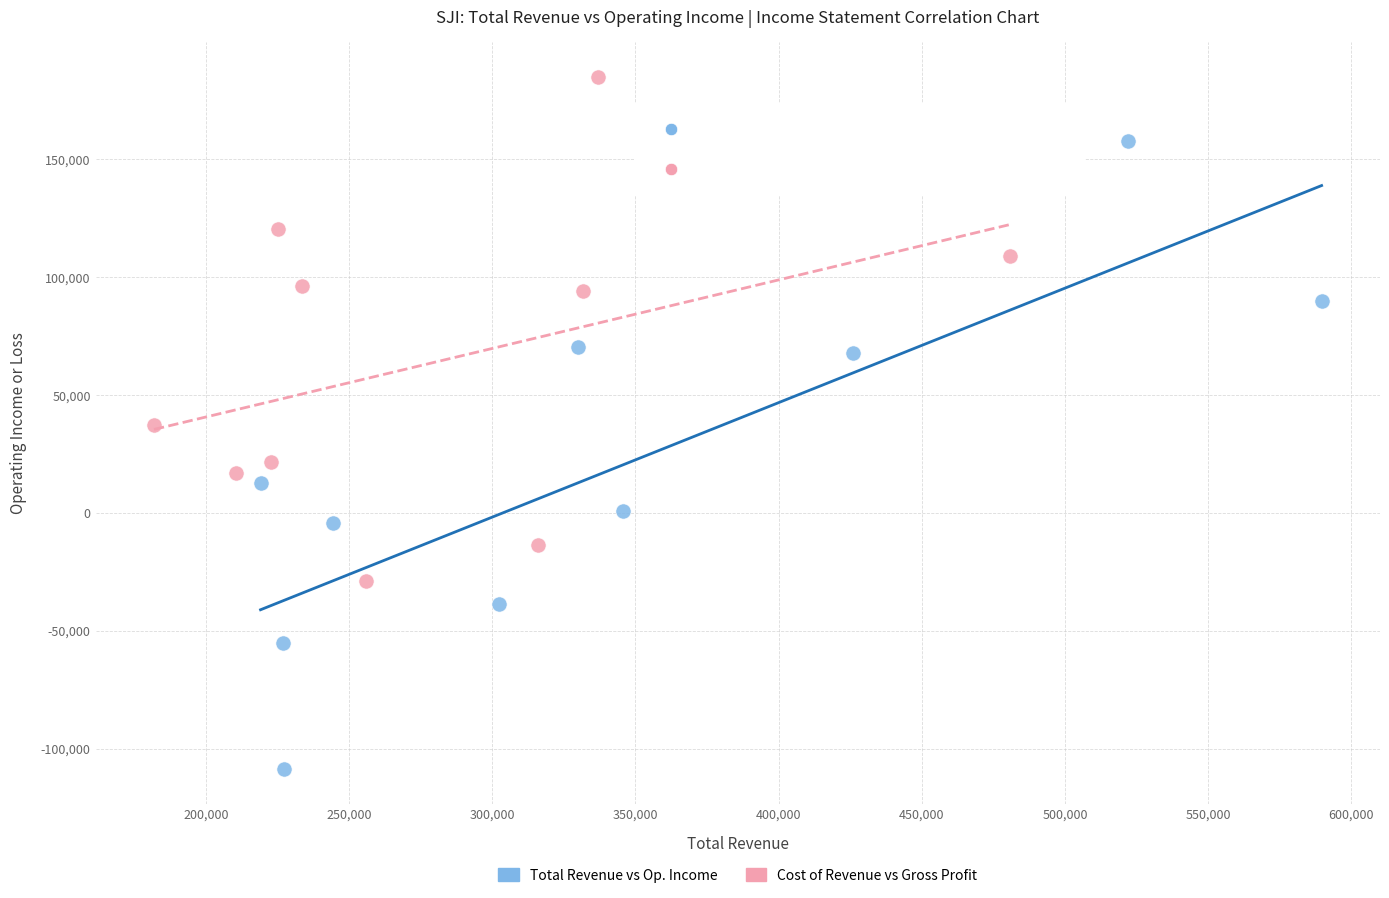

Which series reaches the maximum Y coordinate?

Cost of Revenue vs Gross Profit